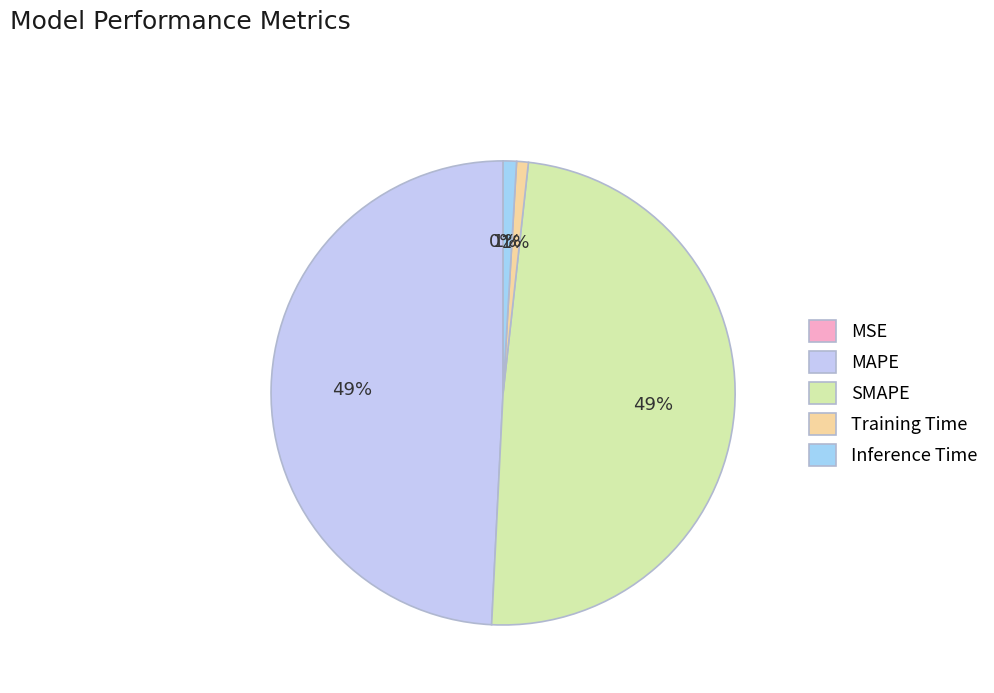

To the nearest percent, what is the average slice percentage?

20%